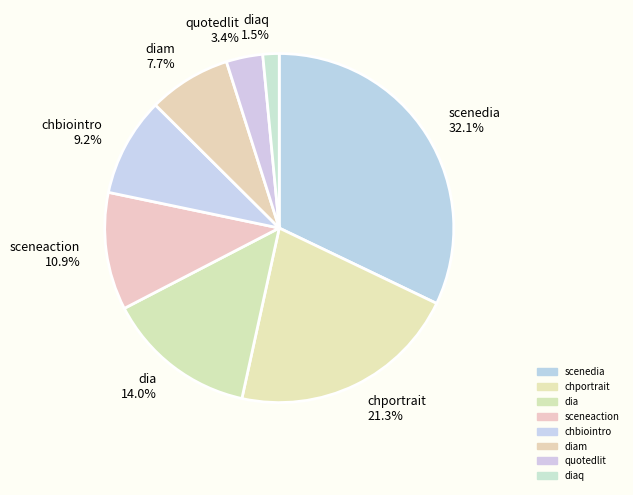

Which category has the smallest portion of the pie?

diaq